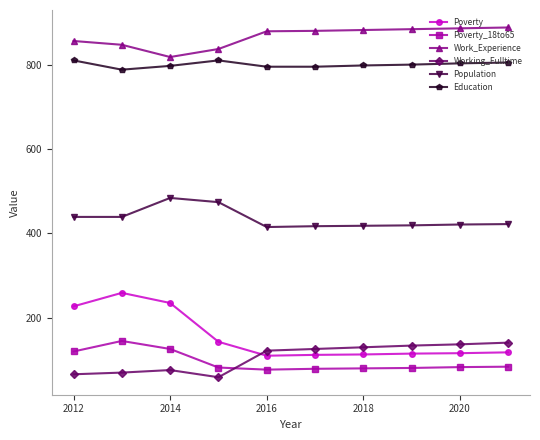

Which series has the widest spread of values?

Poverty